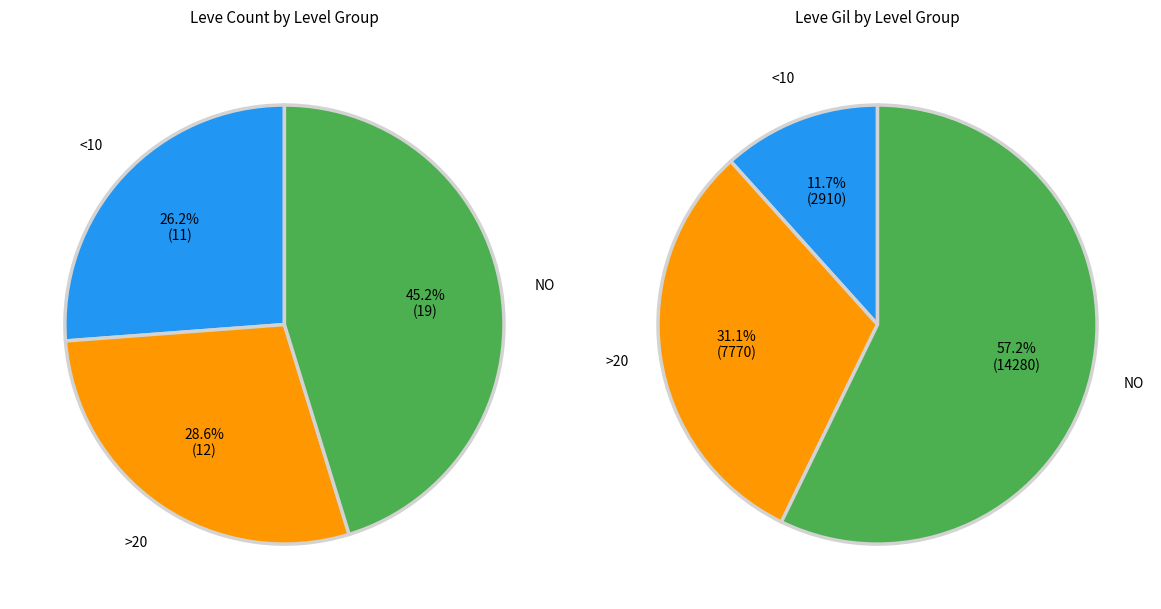

To the nearest percent, what is the difference between the Level 10 and Level 25 slice percentages?

14%